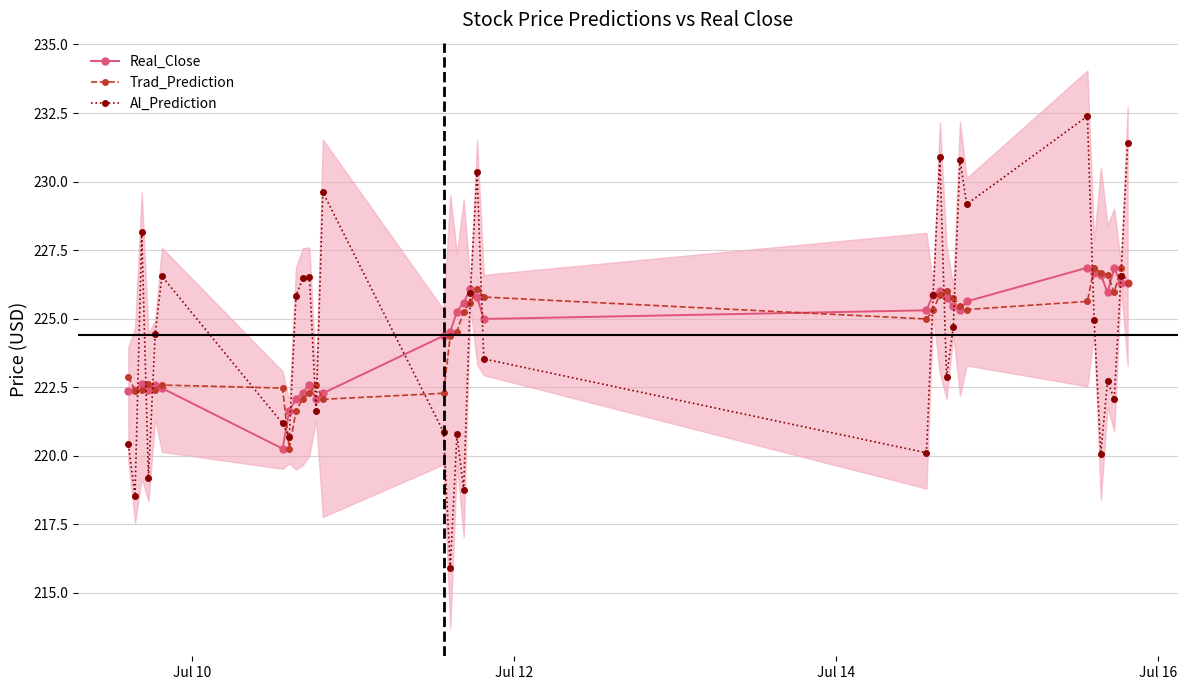

How many interior local peaks does the AI_Prediction series have?

10